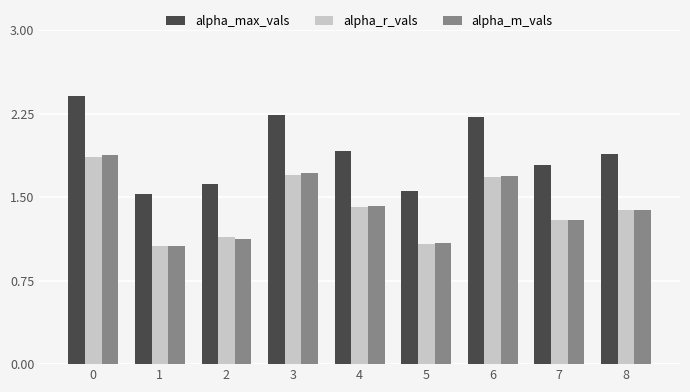

What is the difference between the alpha_m_vals values at 2 and 6?

0.6